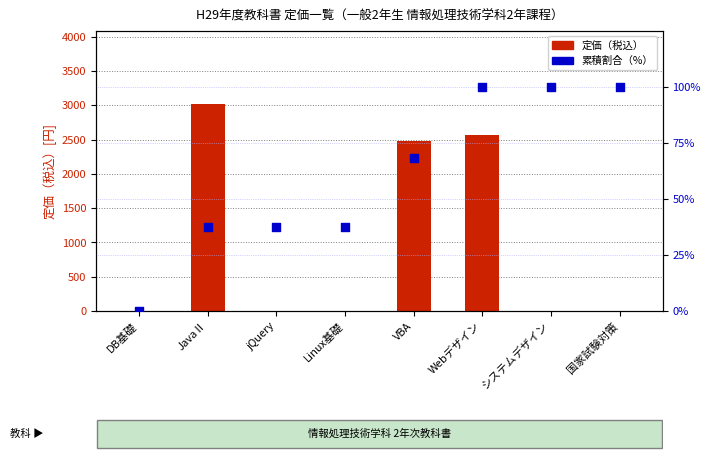

Which series reaches the minimum Y coordinate?

定価（税込）